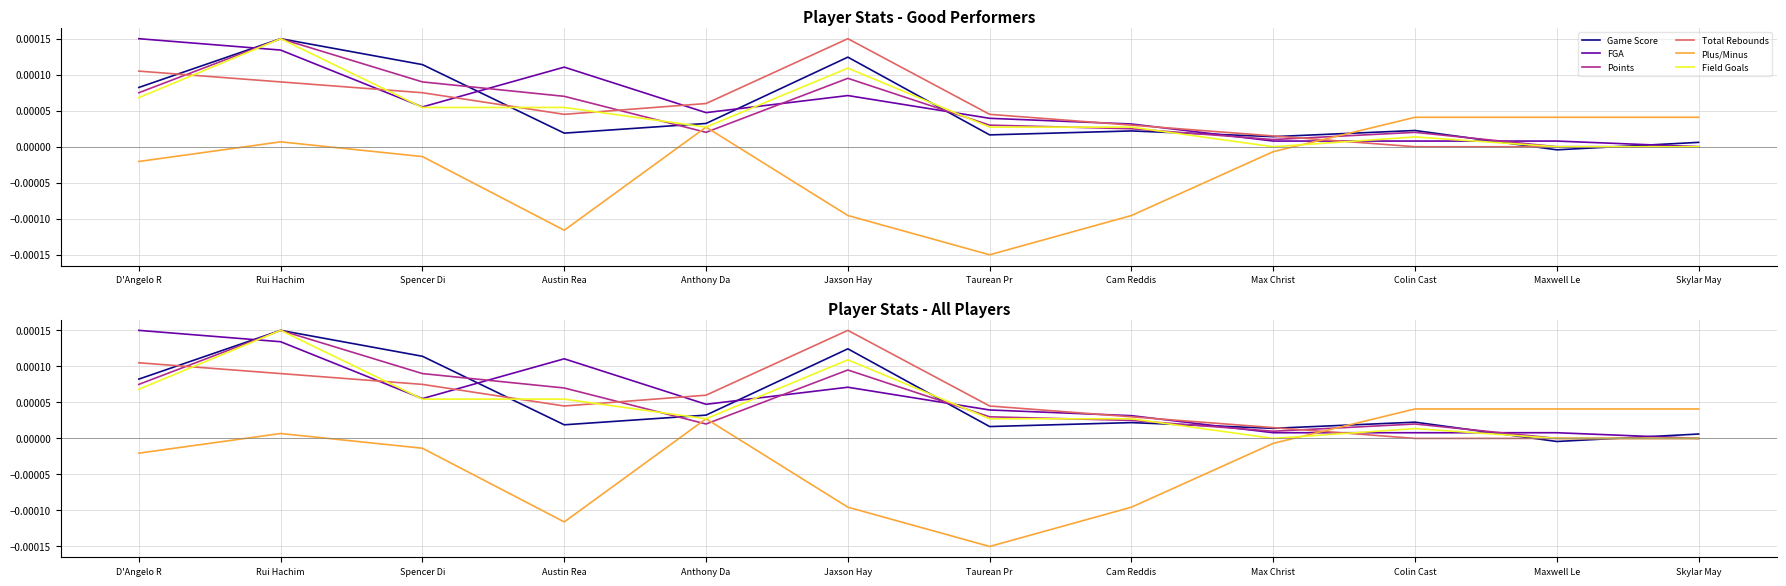

How many lines are shown in the chart?

6